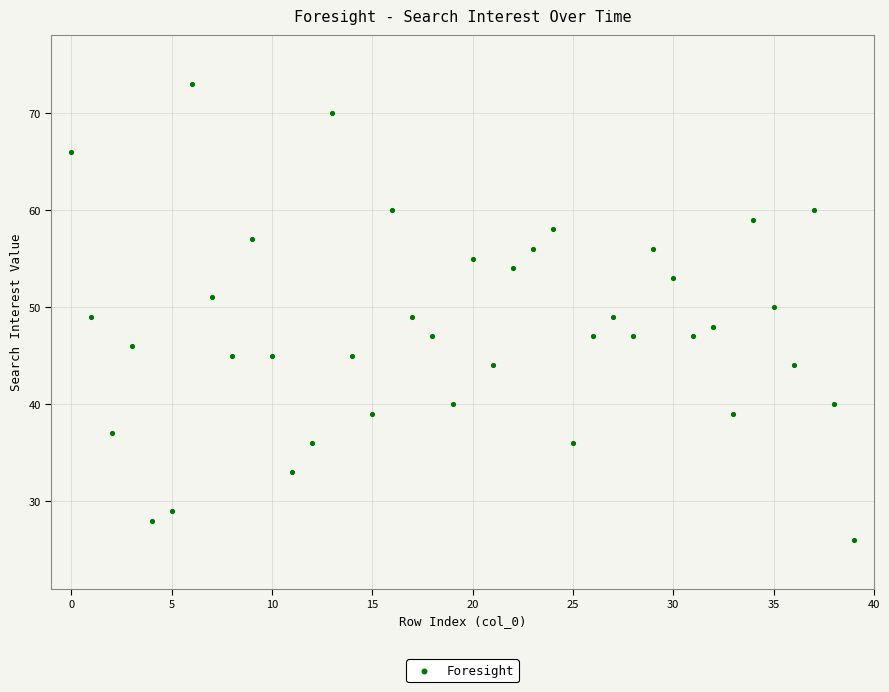

What is the range of Y values (max minus min)?

47